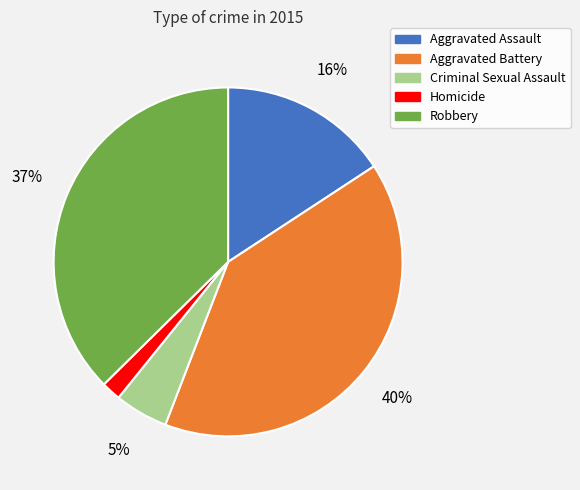

Which has a higher value, Homicide or Criminal Sexual Assault?

Criminal Sexual Assault